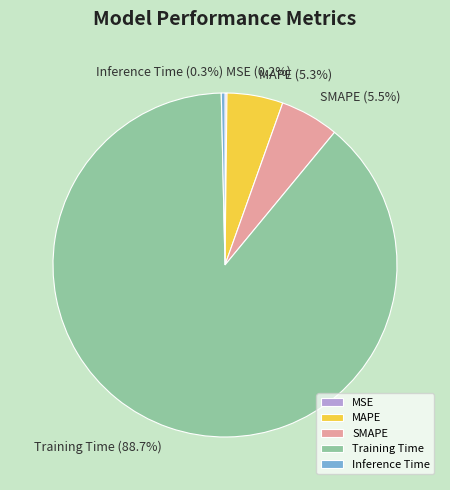

To the nearest percent, what portion does MAPE represent?

5%